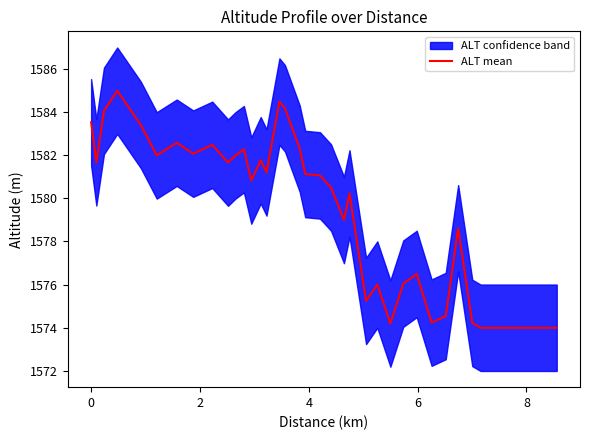

Is this an area chart (filled region under the line)?

No